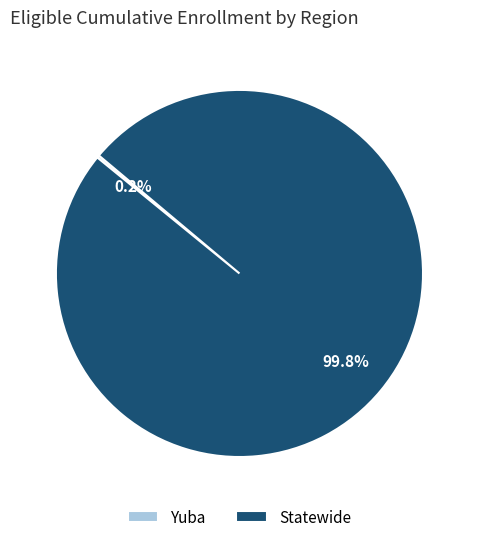

Which category has the biggest portion of the pie?

Statewide